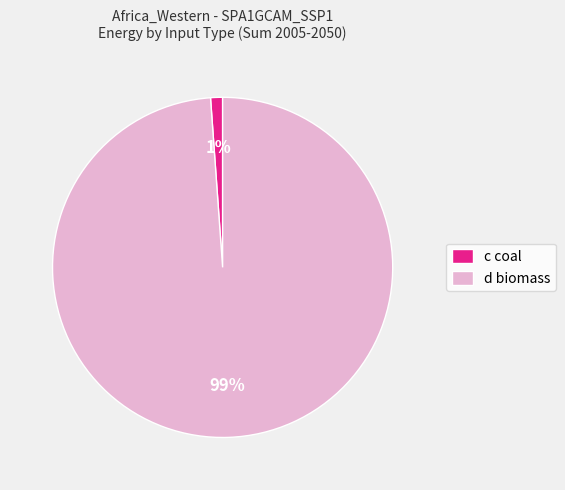

Count the number of slices in the pie.

2